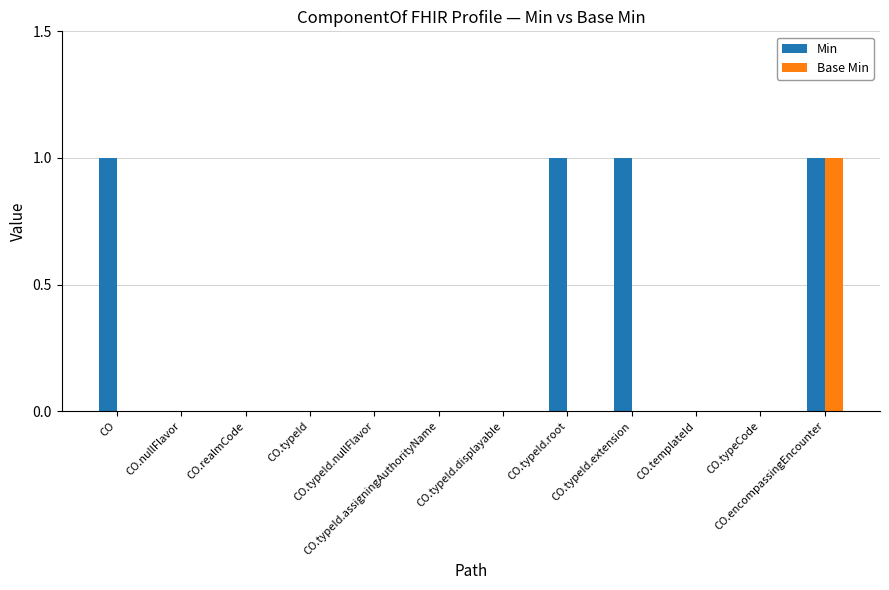

Between CO.typeId.root and CO.templateId, which series saw the biggest shift?

Min